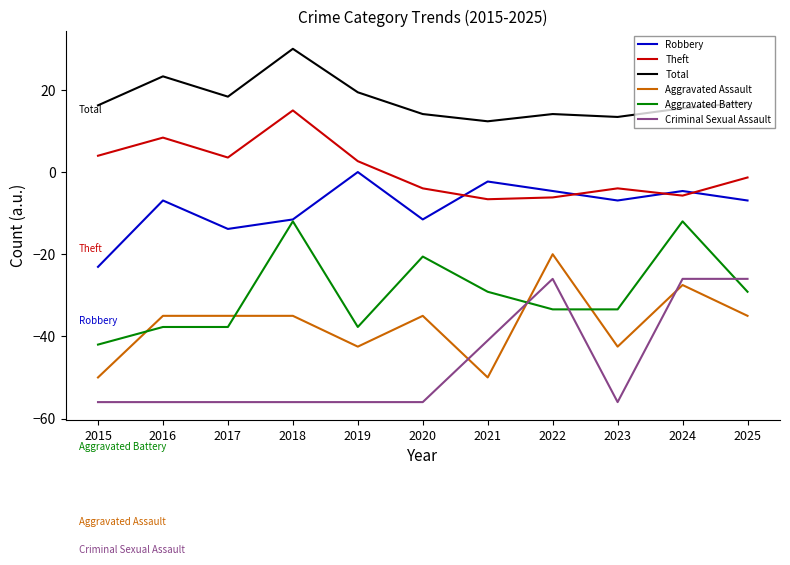

What is the sum of the Theft values at 2019 and 2024?

-3.1